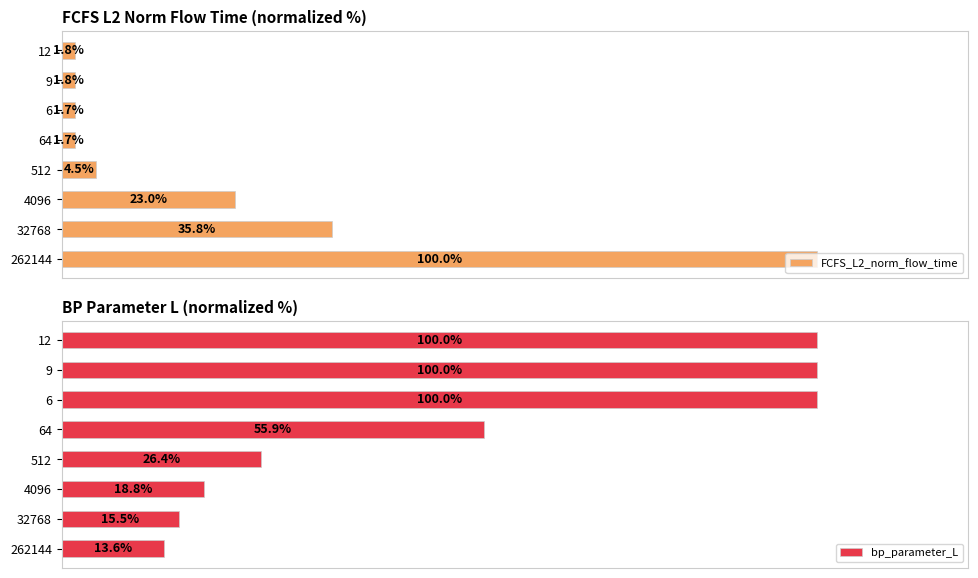

What is the value of the FCFS_L2_norm_flow_time bar at the 7th from the left?

1.8